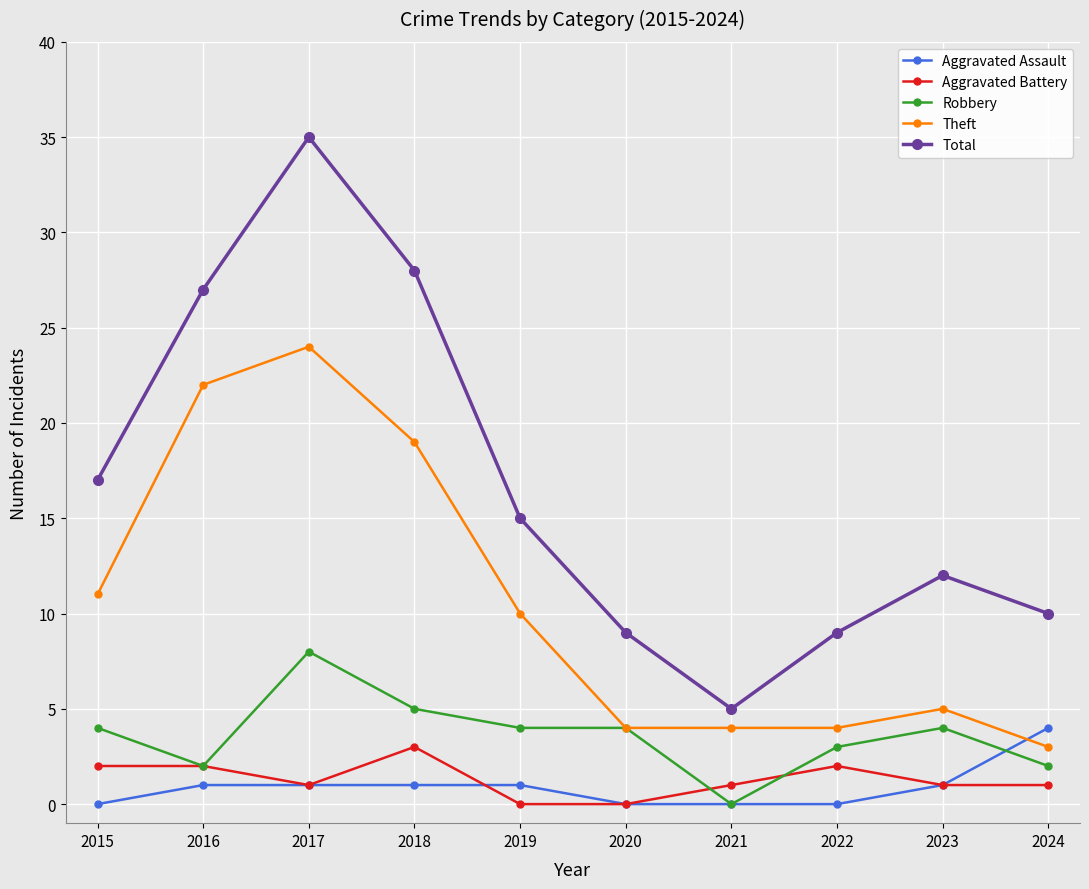

Which category has the highest value in the Aggravated Battery series?

2018